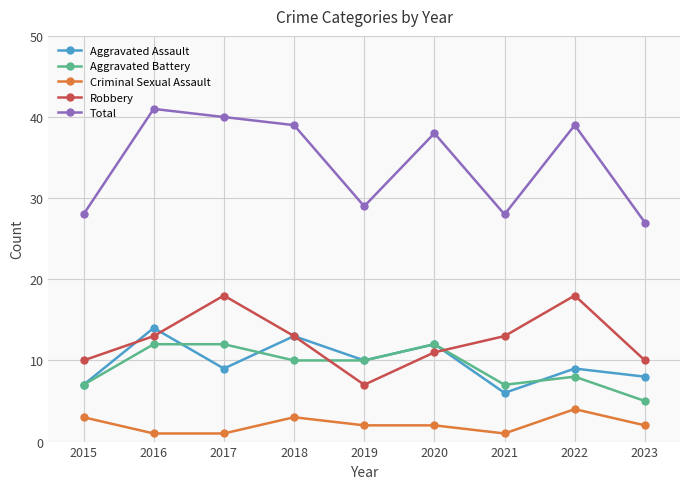

What is the maximum value for Aggravated Assault?

14